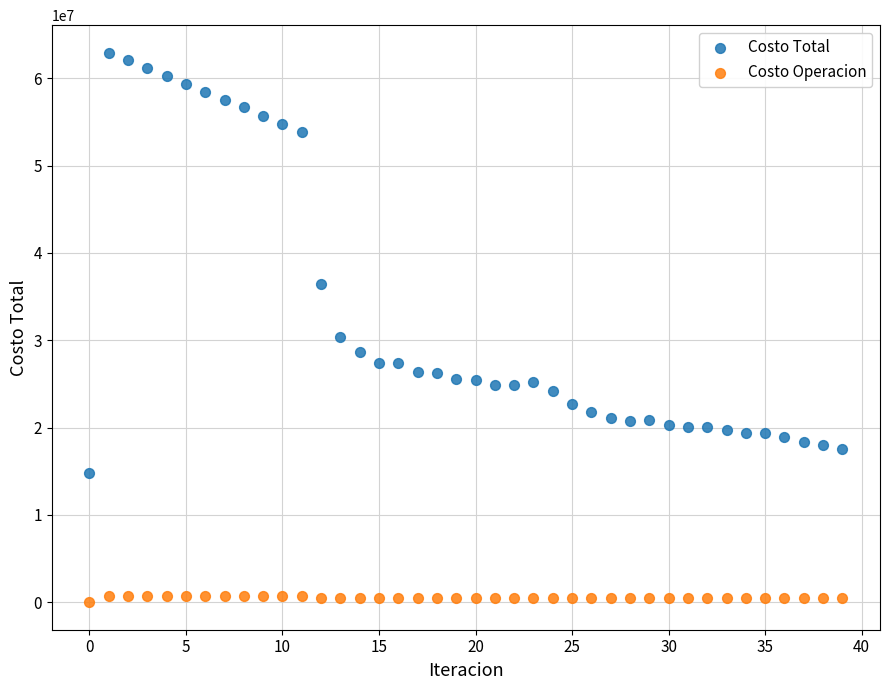

Which series has the widest spread of Y values?

Costo Total